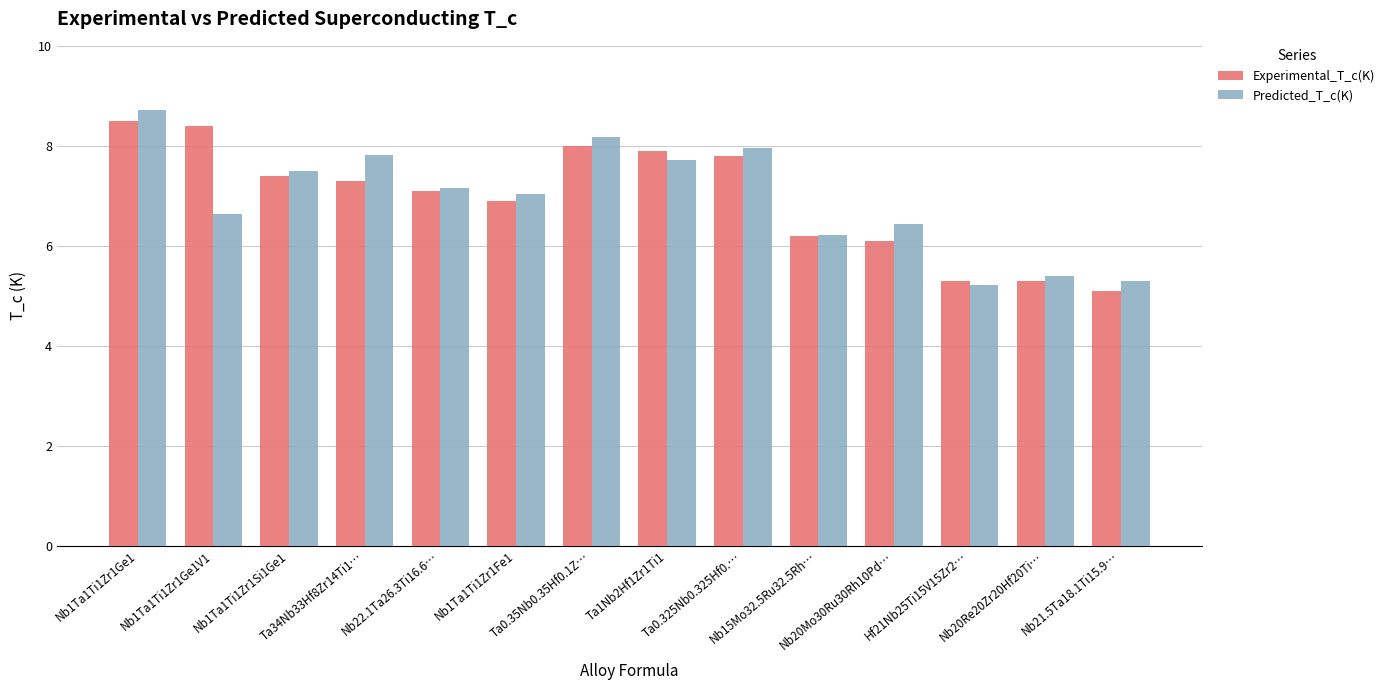

How many bars are there in total?

28